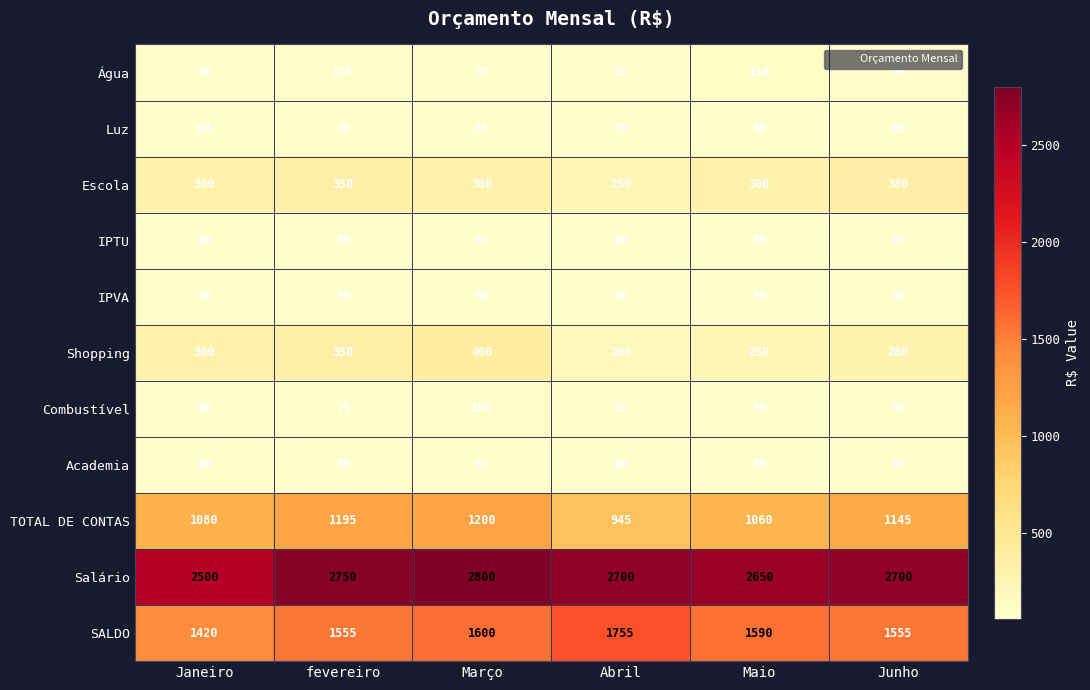

Which series has the largest total across all categories?

Salário